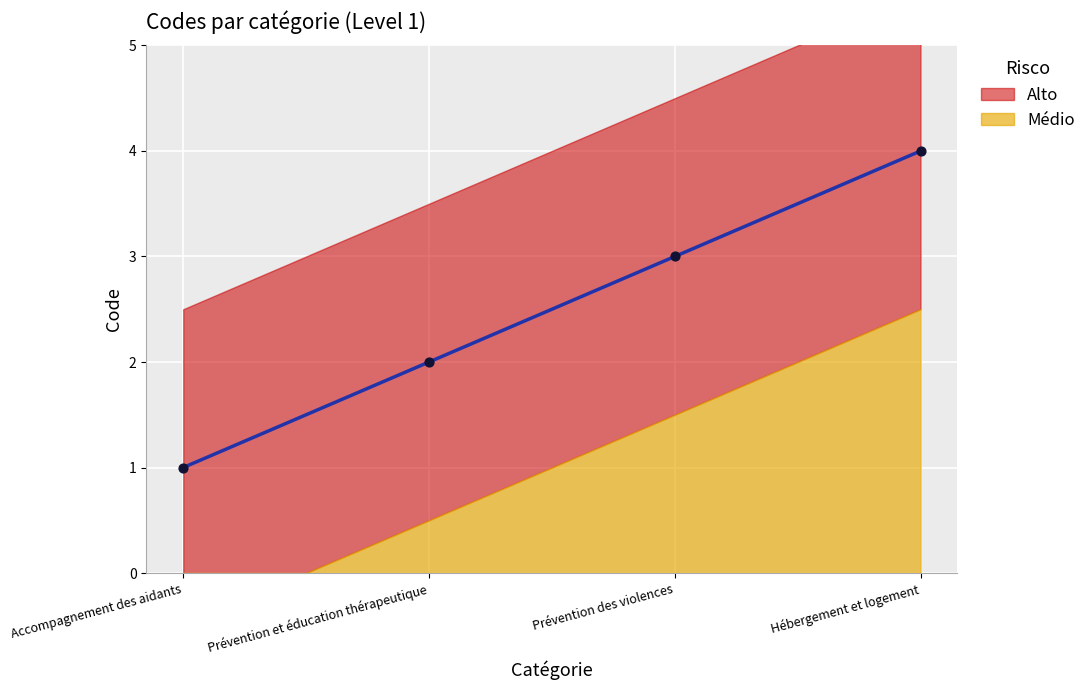

Which has a higher value, Prévention des violences or Hébergement et logement?

Hébergement et logement